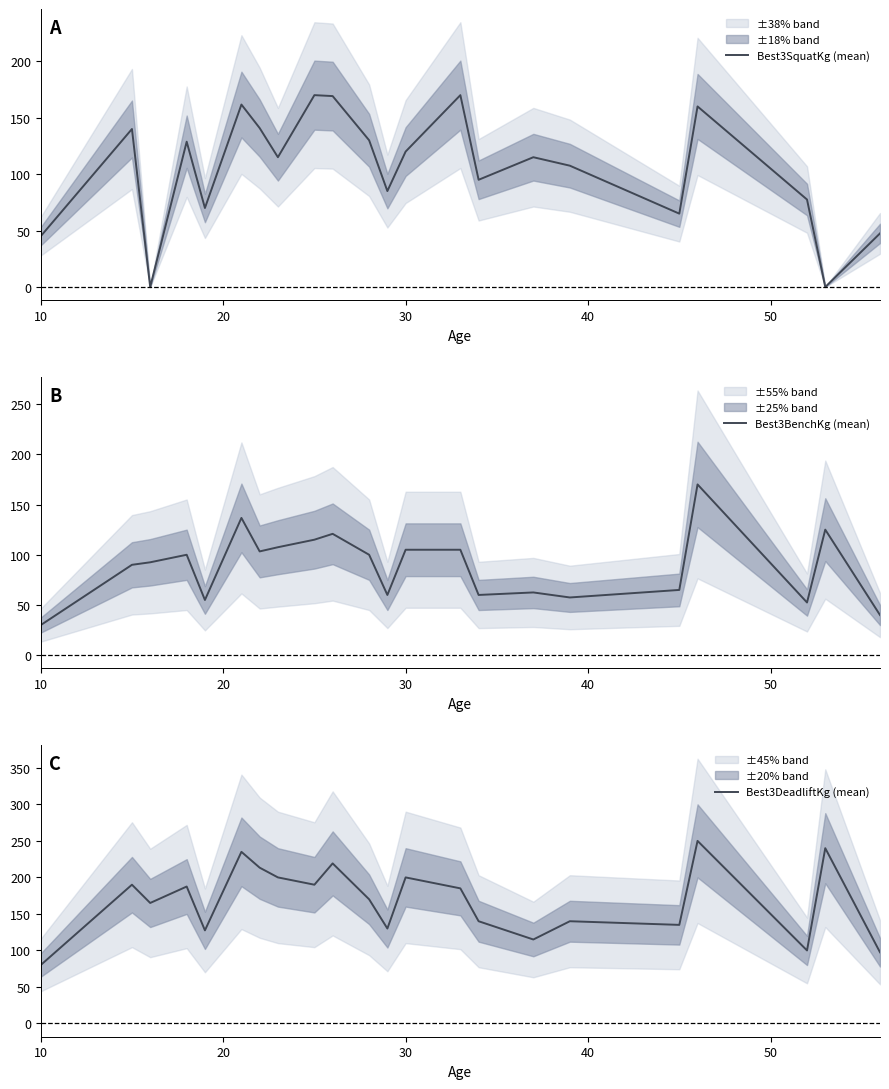

What is the maximum value for Best3SquatKg (mean)?

170.0